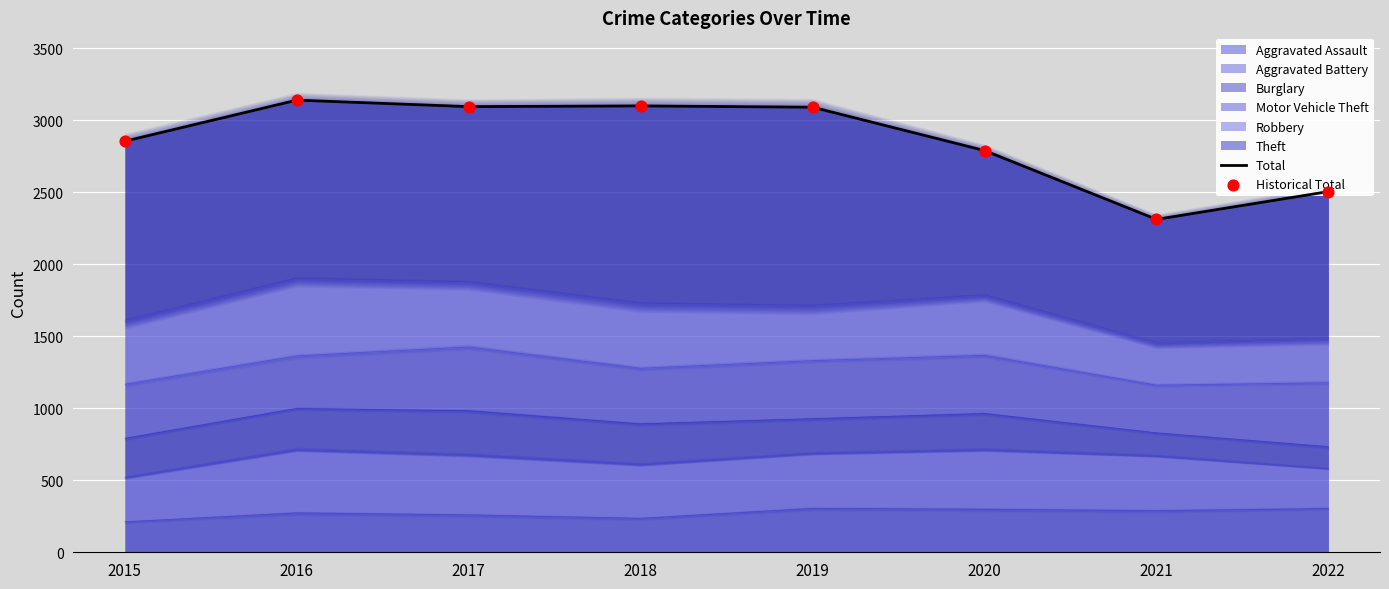

At how many categories does at least one series exceed 2449?

7